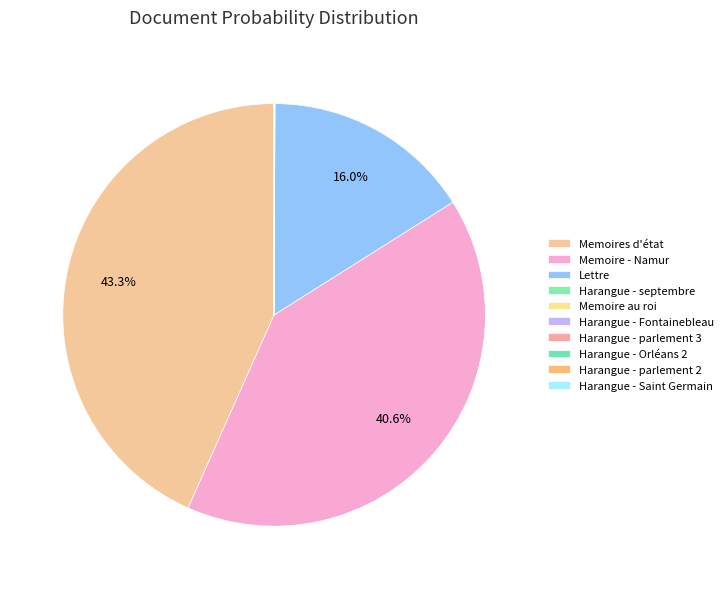

The Memoires d'état slice represents 50% of the pie. True or false?

False